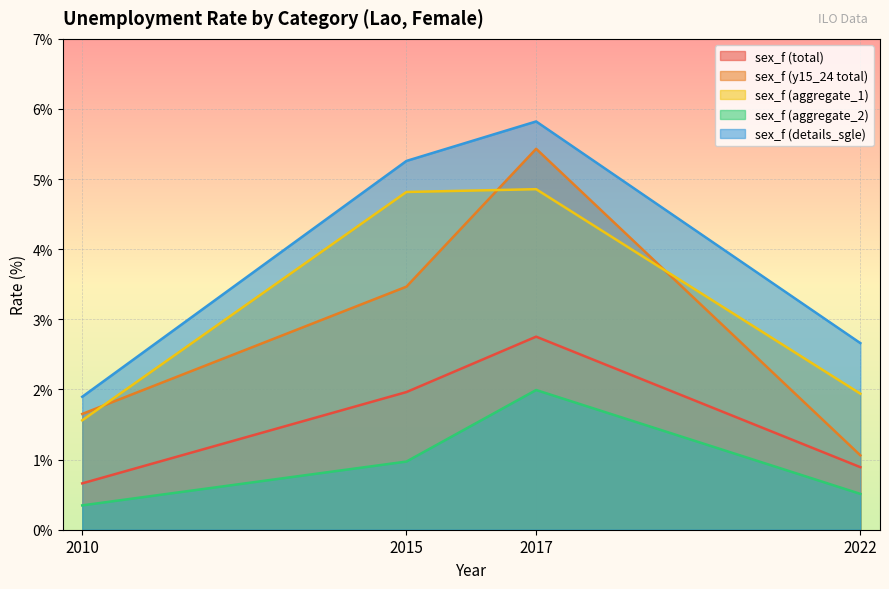

How many values in the sex_f (y15_24 total) series exceed 3?

2